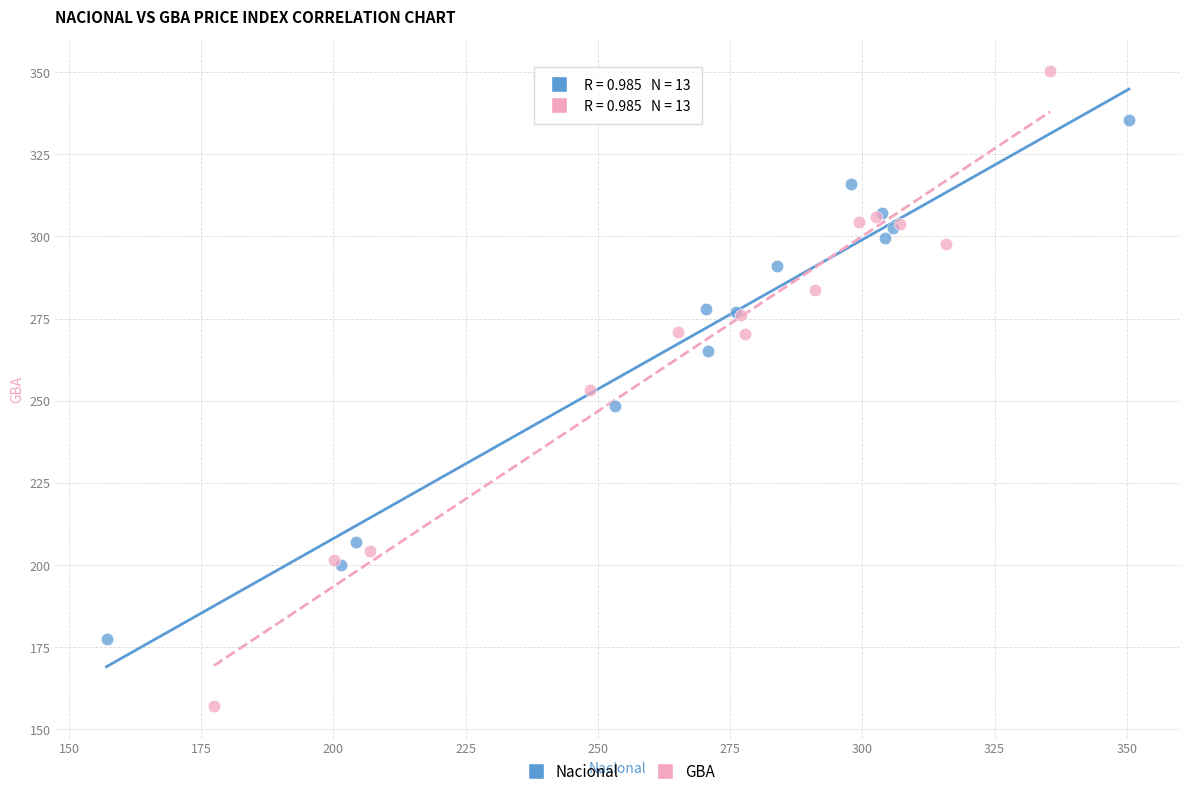

Which series reaches the minimum Y coordinate?

GBA